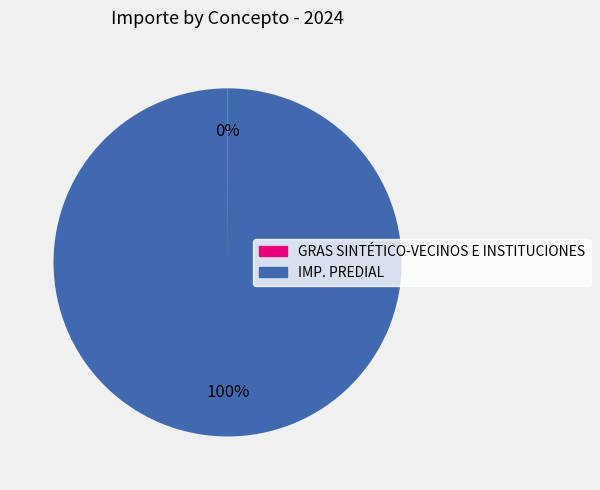

What is the majority slice?

IMP. PREDIAL